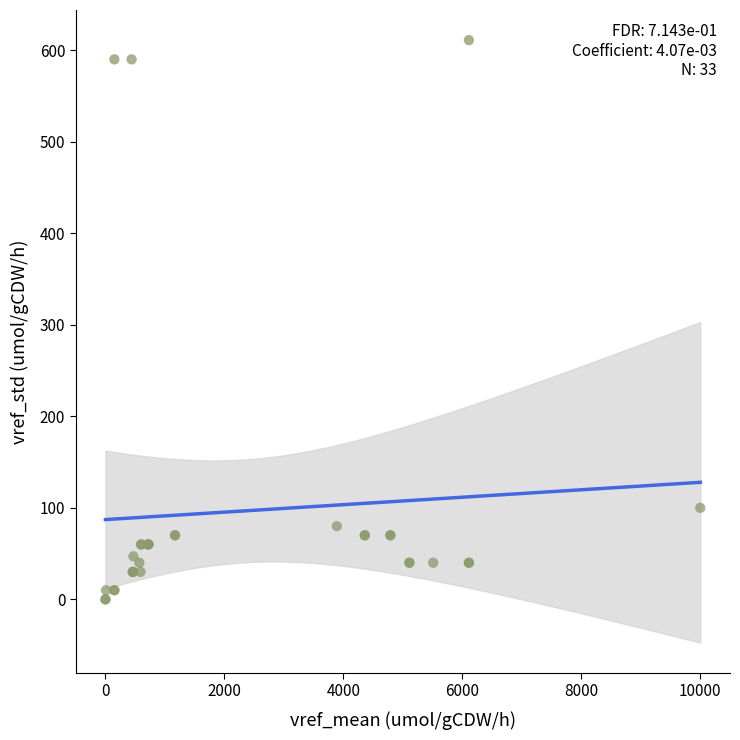

What Y value in the scatter plot is closest to 305?

100